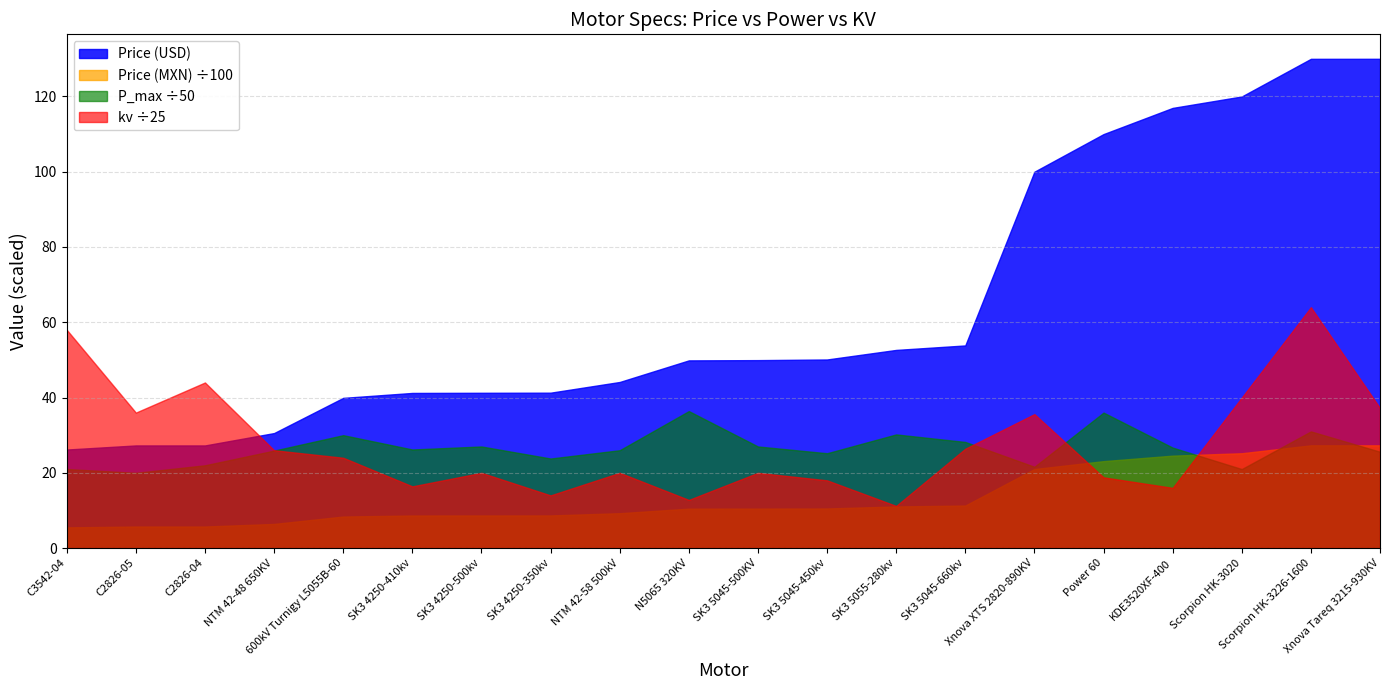

True or false: Price (USD) and Price (MXN) ÷100 intersect in this chart.

False